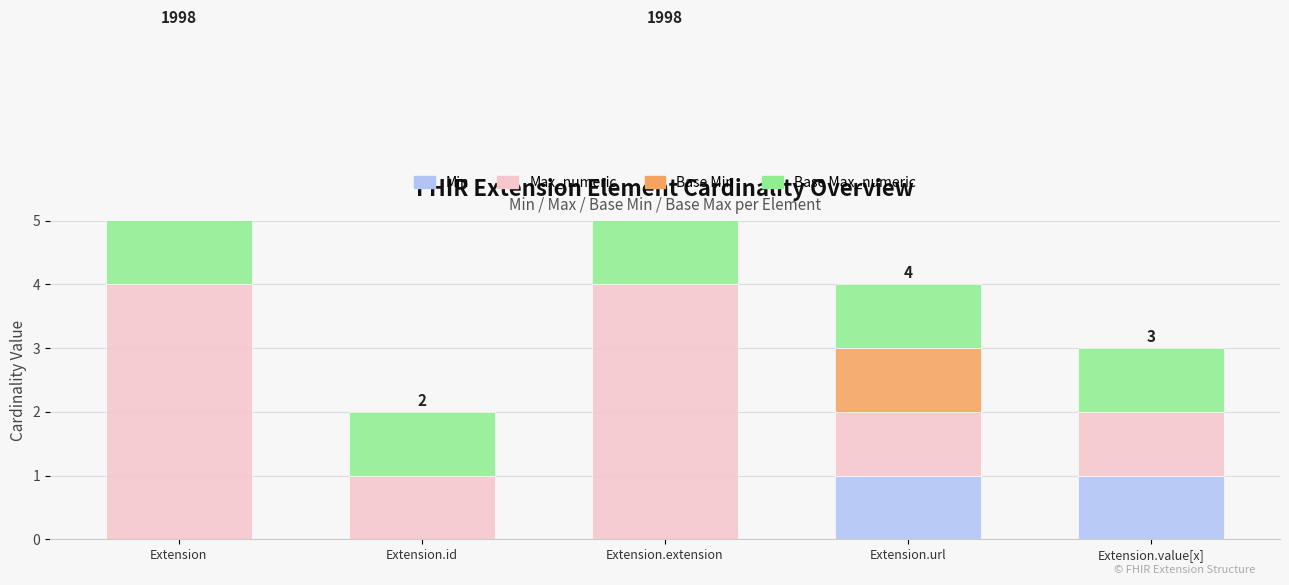

What is the value of the Base Max_numeric bar at the 2nd from the left?

1